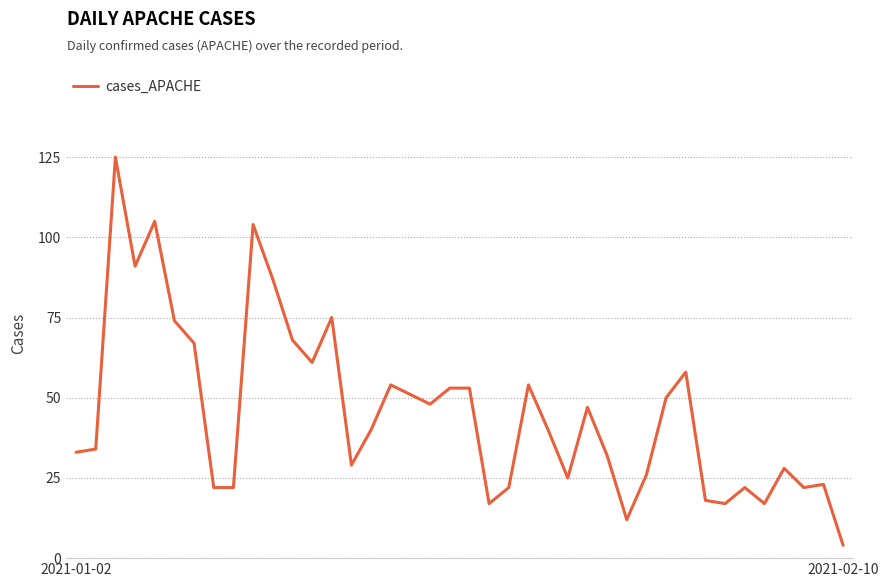

What is the difference between the maximum and minimum values?

121